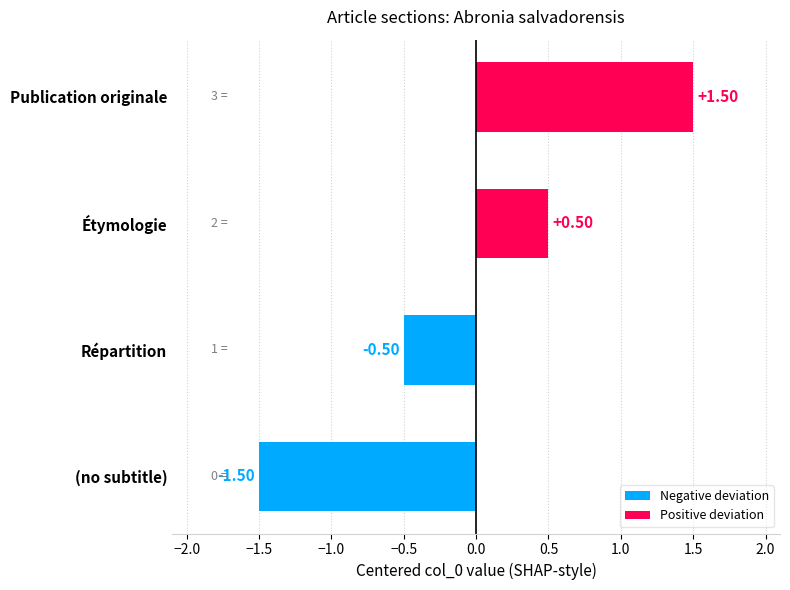

How many values are below 0?

2